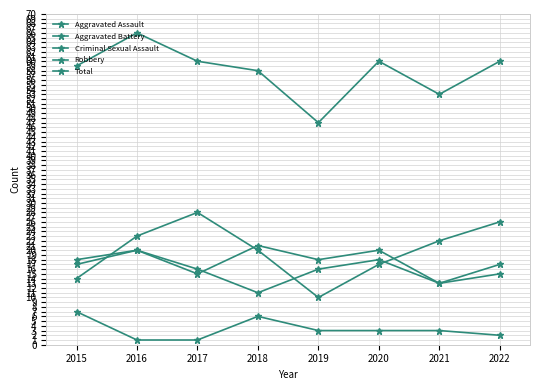

Does the chart have visible grid lines?

Yes